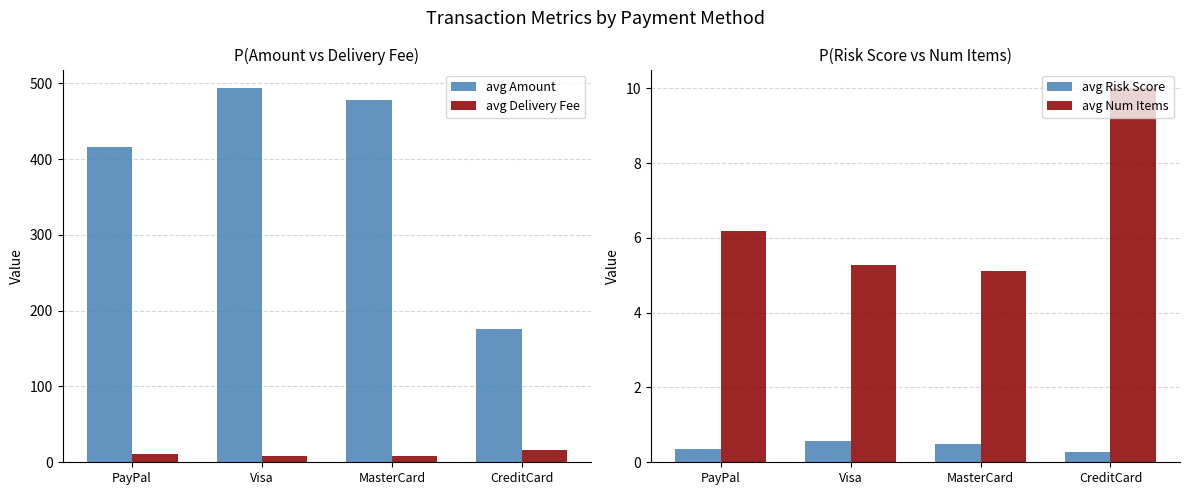

The value of avg Num Items at PayPal is 6.2. True or false?

True